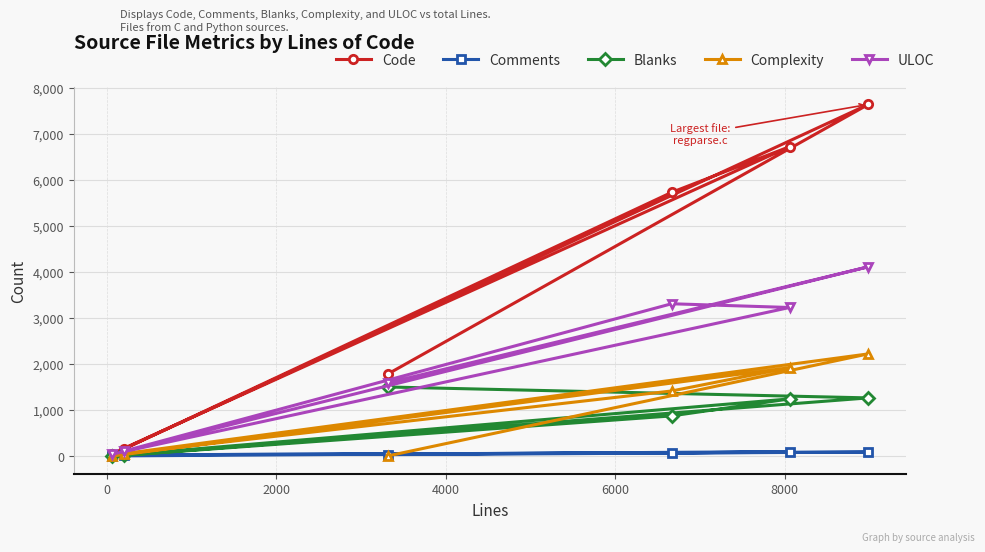

True or false: ULOC and Comments intersect in this chart.

False